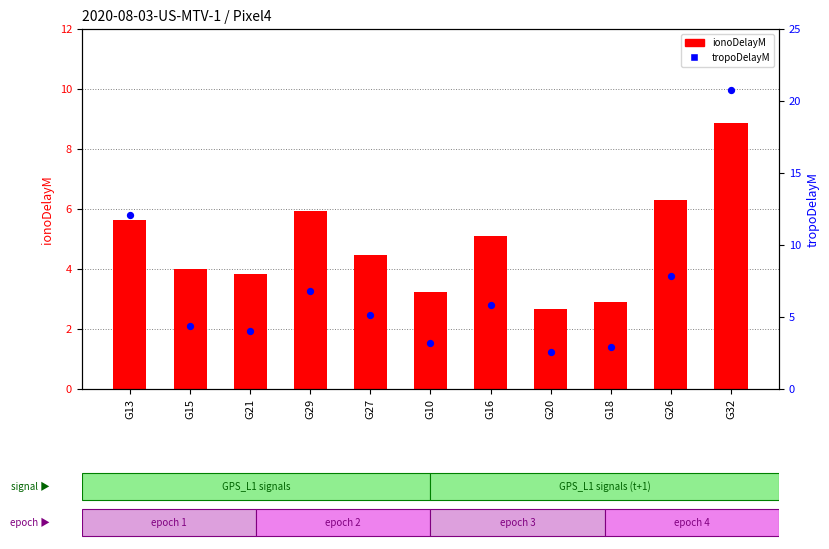

Which series has the largest total across all categories?

tropoDelayM